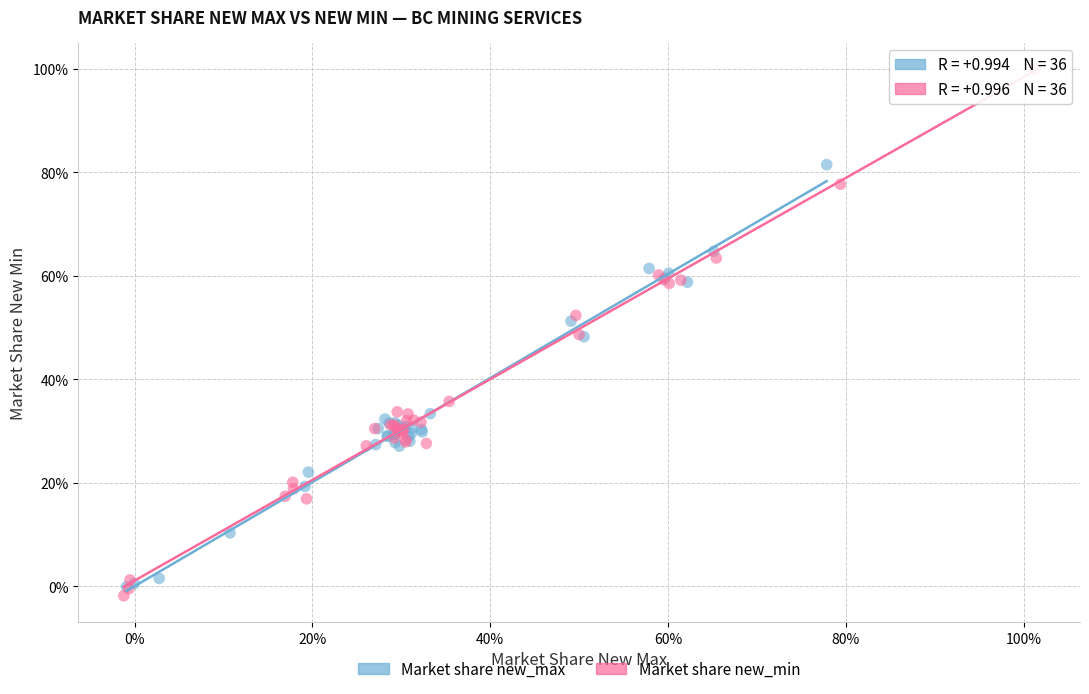

Which series has the largest Y range (max minus min)?

Market share new_min